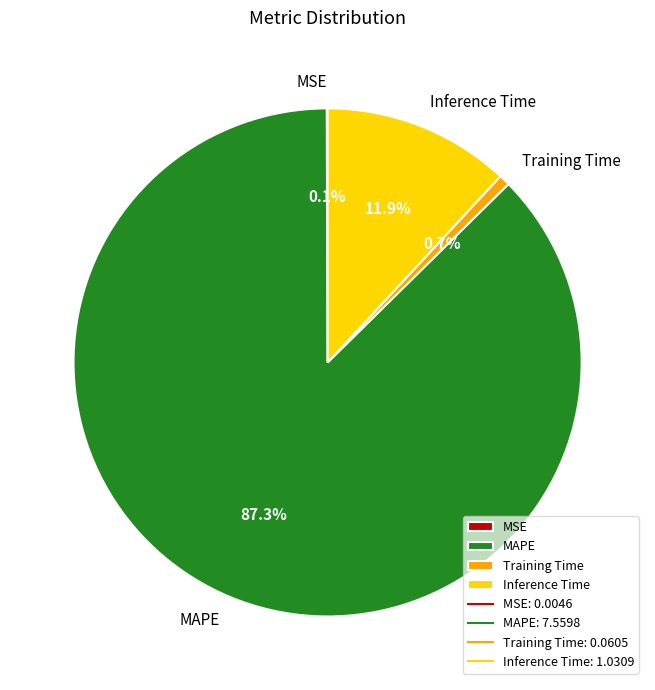

Which slice represents more than half of the pie?

MAPE